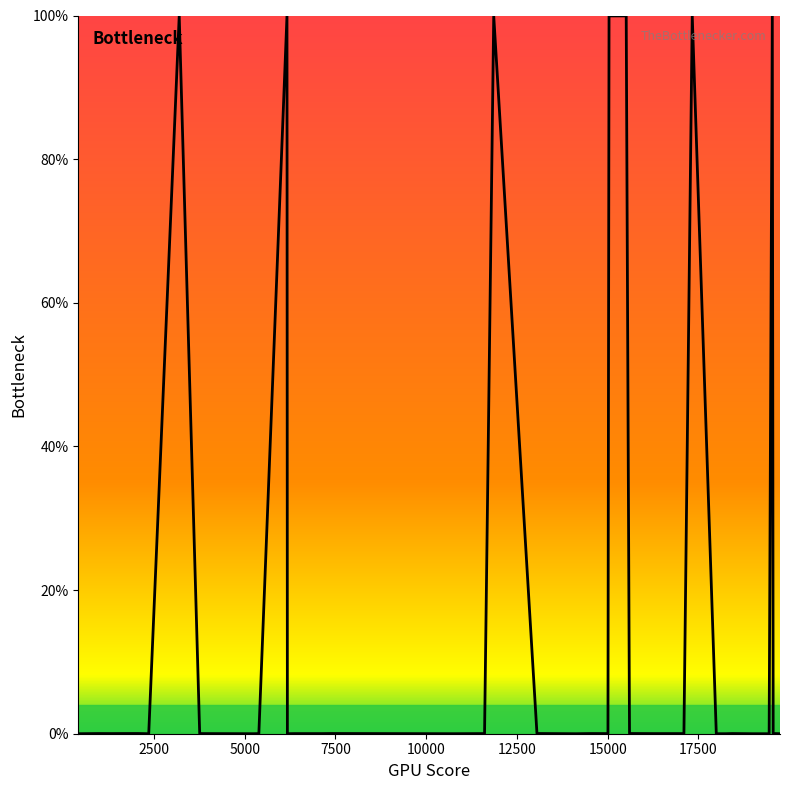

How many lines are shown in the chart?

1